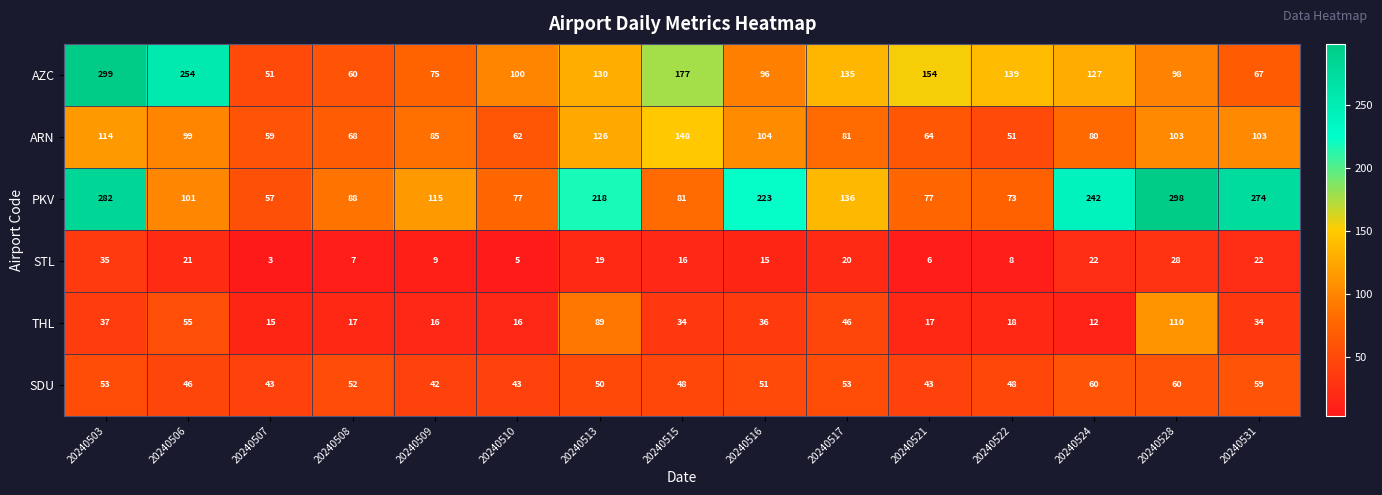

At how many categories does at least one series exceed 183?

7